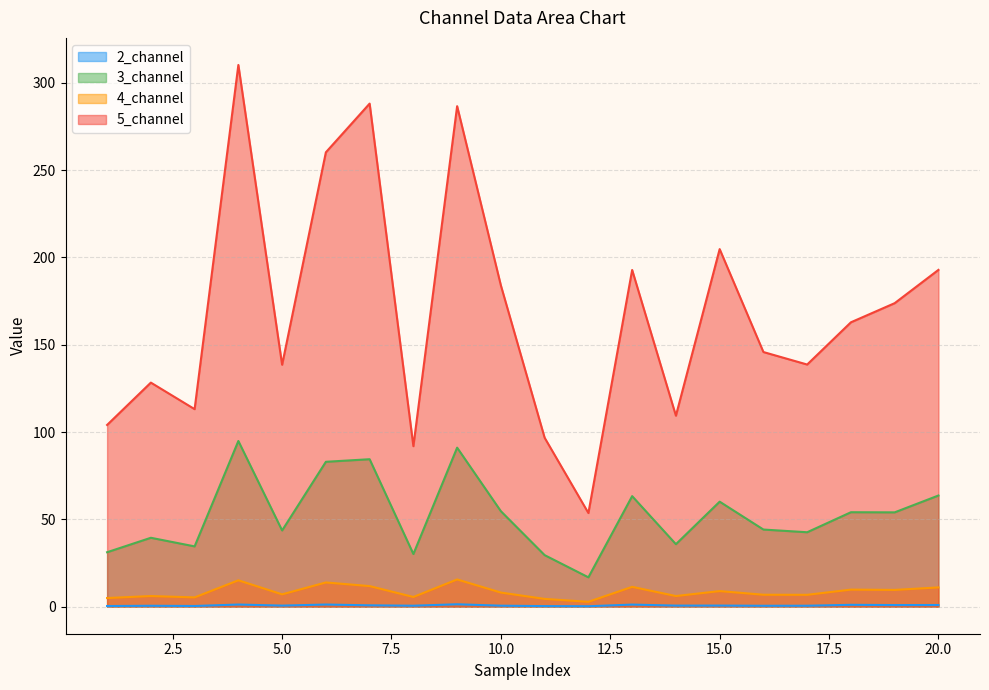

Rank the series by their maximum value, from highest to lowest.

5_channel, 3_channel, 4_channel, 2_channel